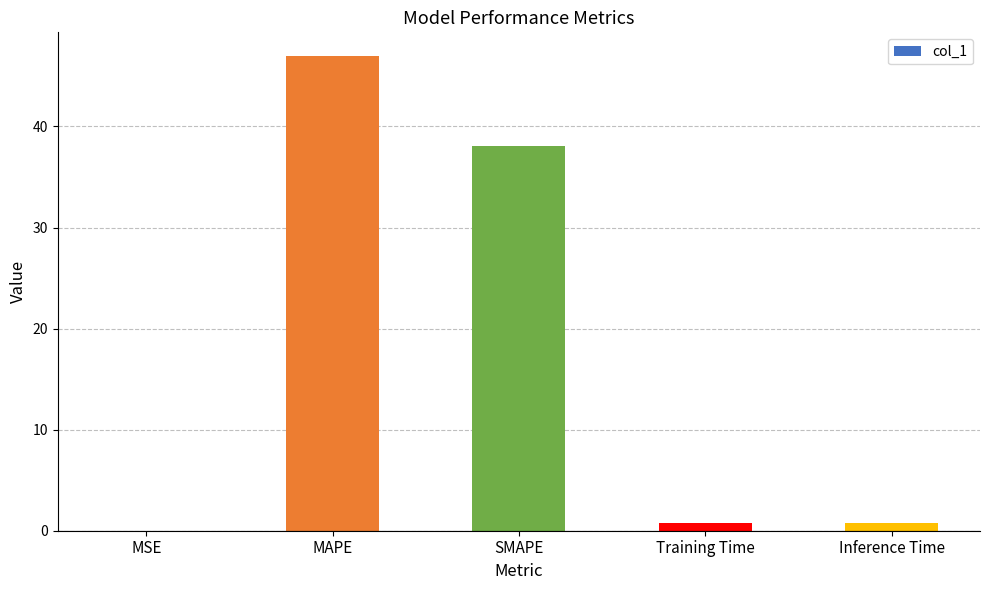

How many distinct data groups are displayed?

1